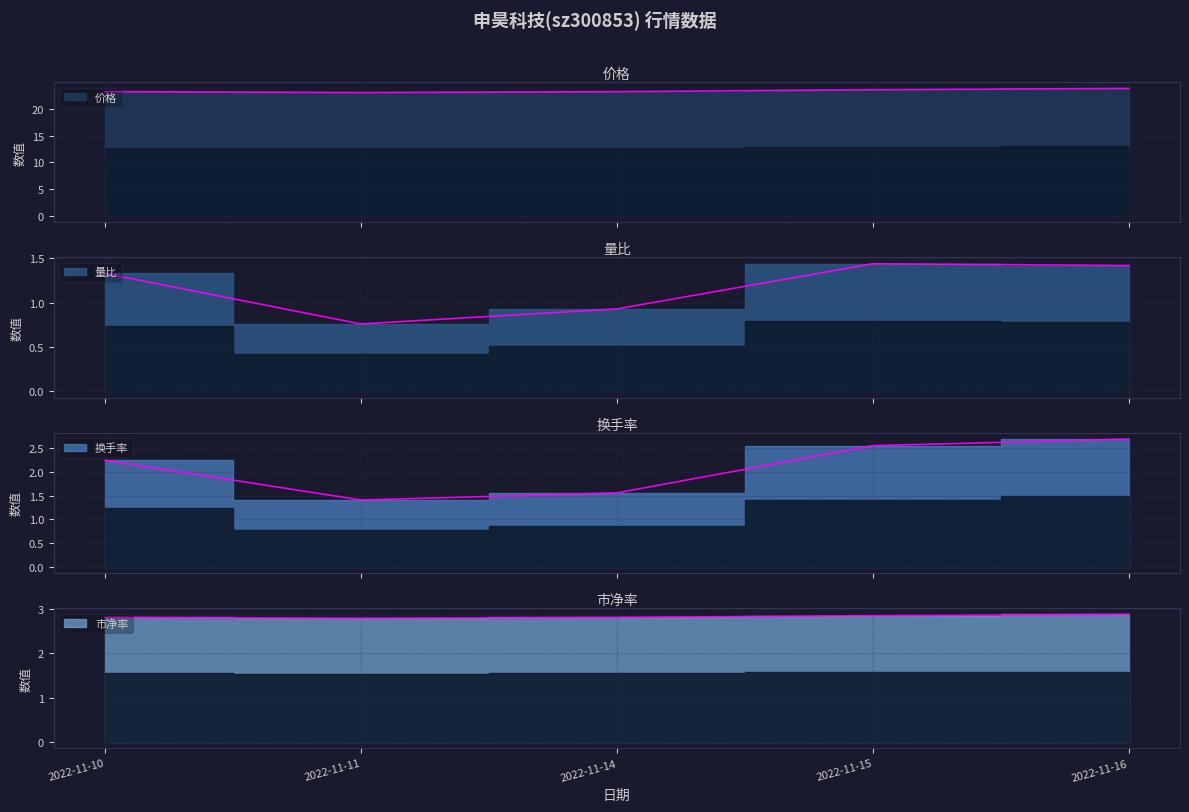

Reading left to right, list all the values displayed in this chart.

价格: 2022-11-10=23.2	2022-11-11=23.0	2022-11-14=23.2	2022-11-15=23.6	2022-11-16=23.8
量比: 2022-11-10=1.3	2022-11-11=0.8	2022-11-14=0.9	2022-11-15=1.4	2022-11-16=1.4
换手率: 2022-11-10=2.2	2022-11-11=1.4	2022-11-14=1.6	2022-11-15=2.6	2022-11-16=2.7
市净率: 2022-11-10=2.8	2022-11-11=2.8	2022-11-14=2.8	2022-11-15=2.9	2022-11-16=2.9